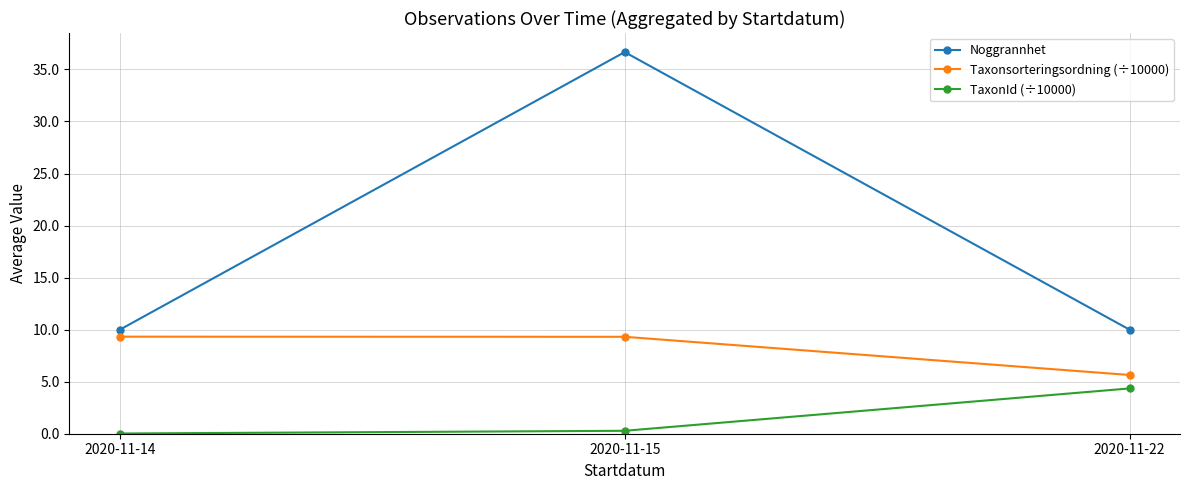

What is the value of the TaxonId (÷10000) point at the 3rd from the left?

4.4